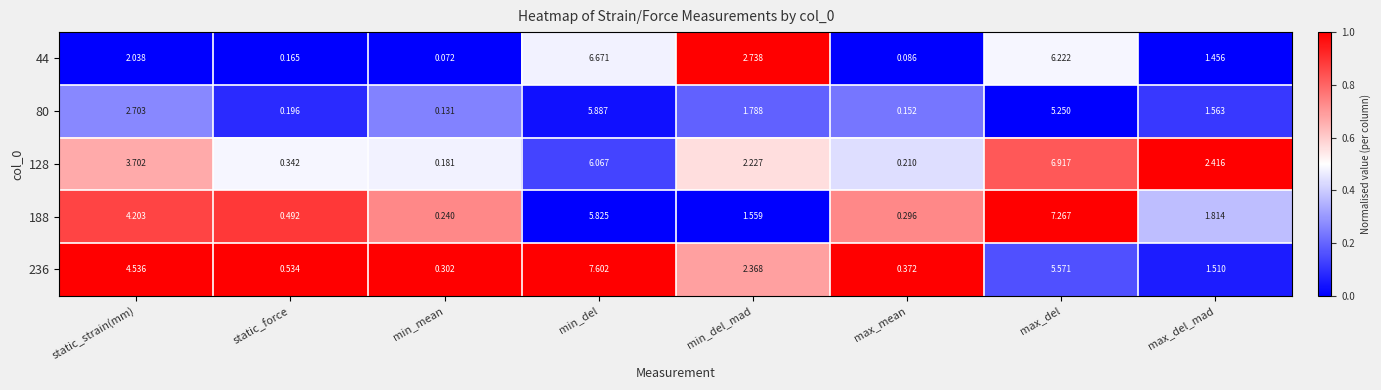

At which category is the sum across all series the highest?

min_del